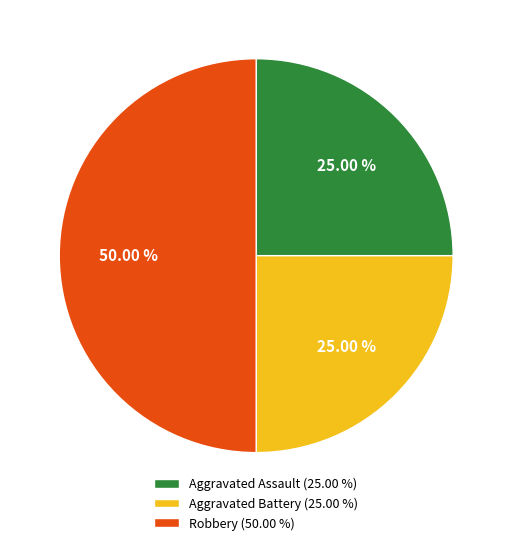

What percentage is the Robbery slice, to the nearest percent?

50%